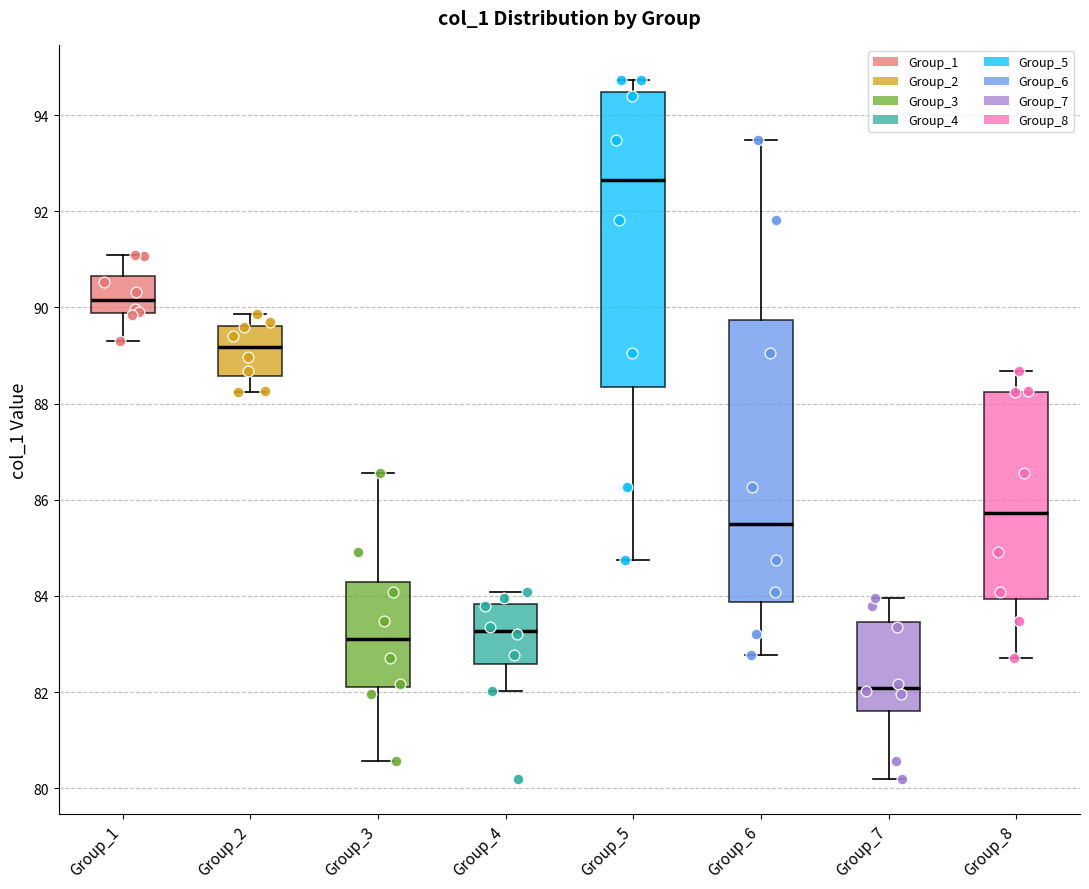

Which box has the lowest median line?

Group_7